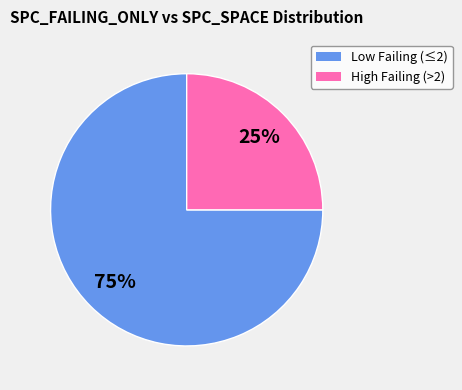

To the nearest percent, what is the difference between the largest and smallest slice percentages?

50%